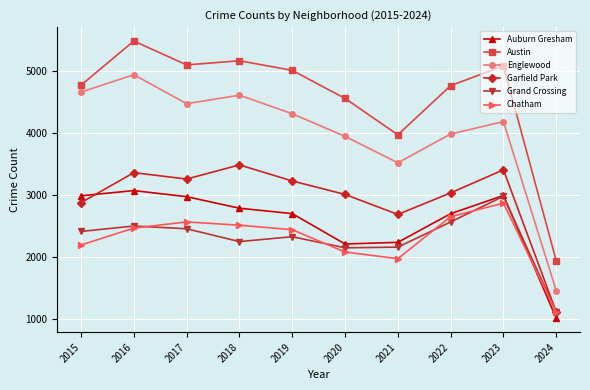

At which category is the sum across all series the highest?

2016